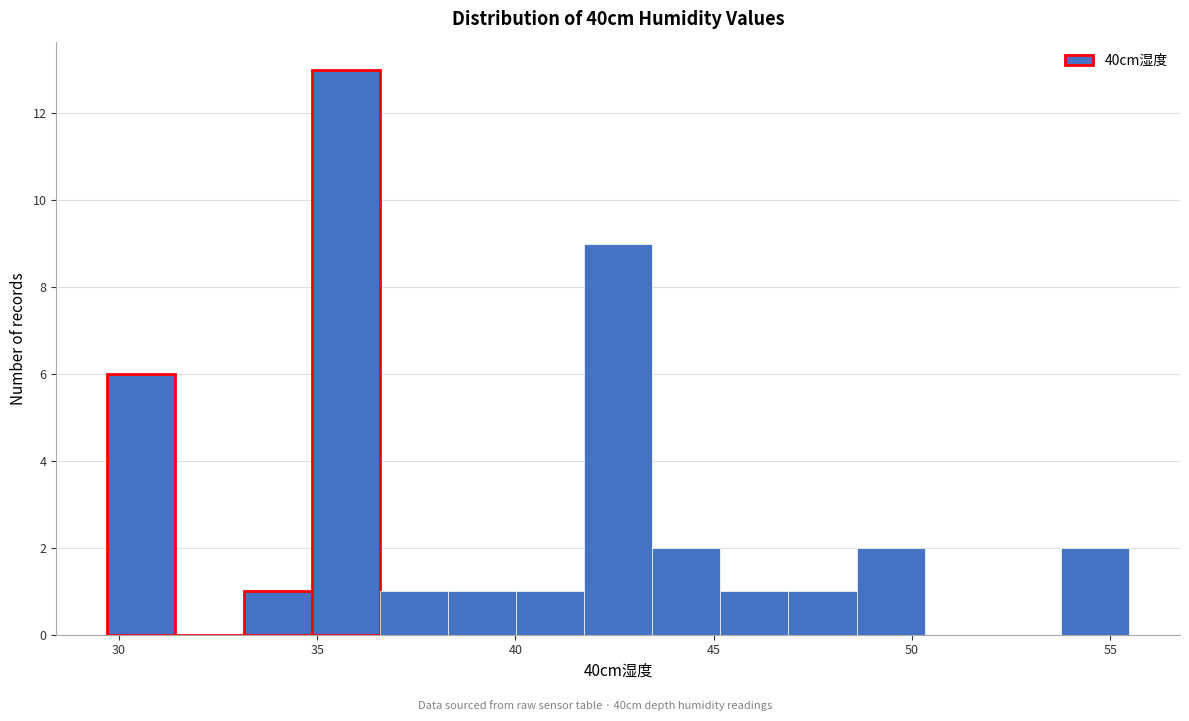

Read against the x-axis, roughly where is the centre of the tallest bar?

35.5